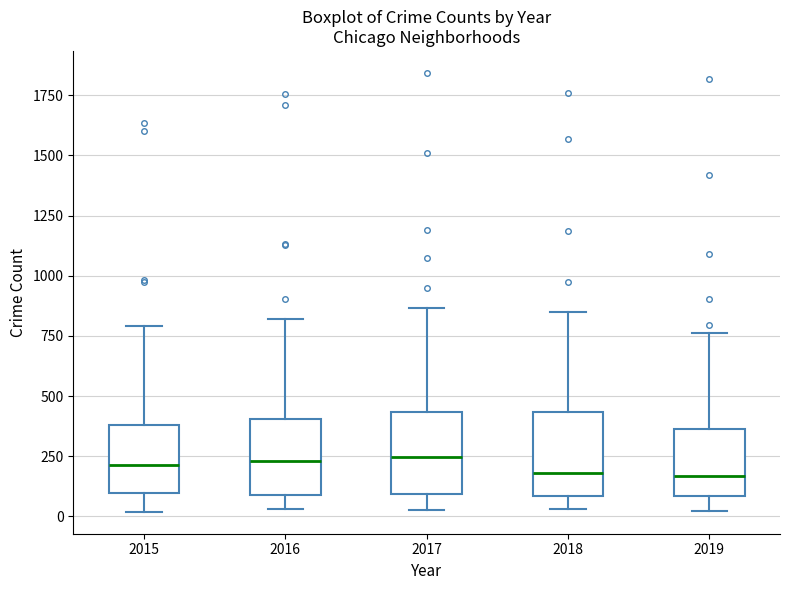

Where does the median line of the box at x = 2017 sit on the y-axis? The values are not printed on the chart, so give them approximately, as read against the axis.

250